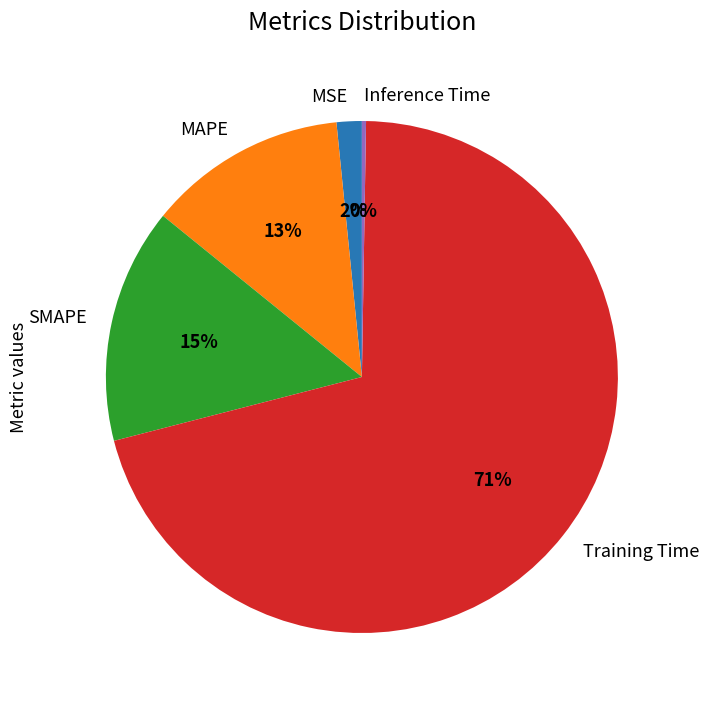

Is it true that MSE is 2% of the pie?

True